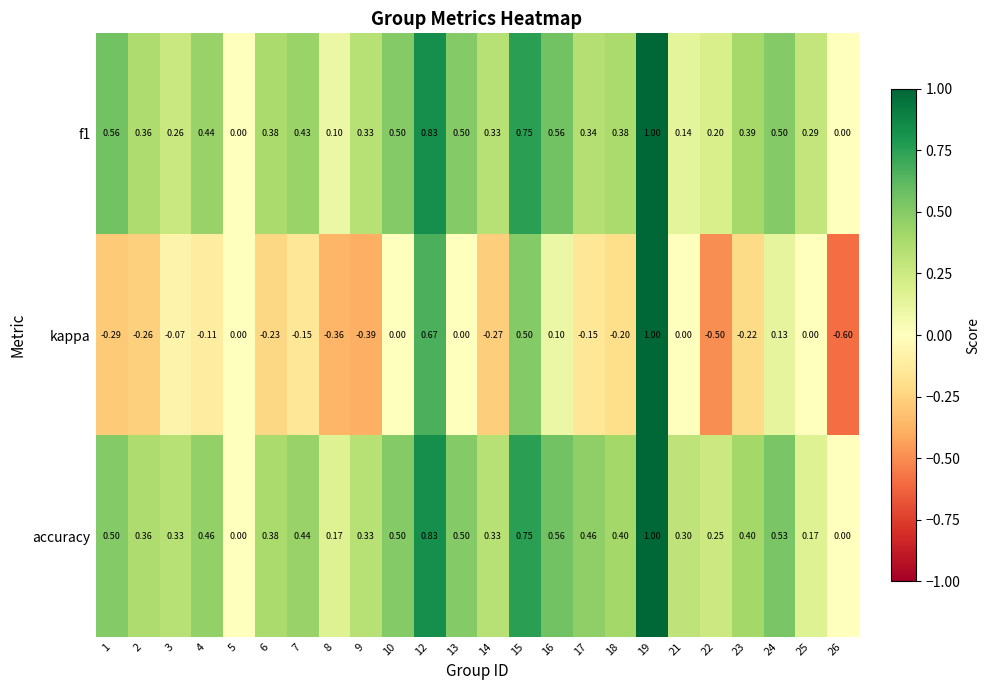

Between 4 and 25, which series saw the biggest shift?

accuracy